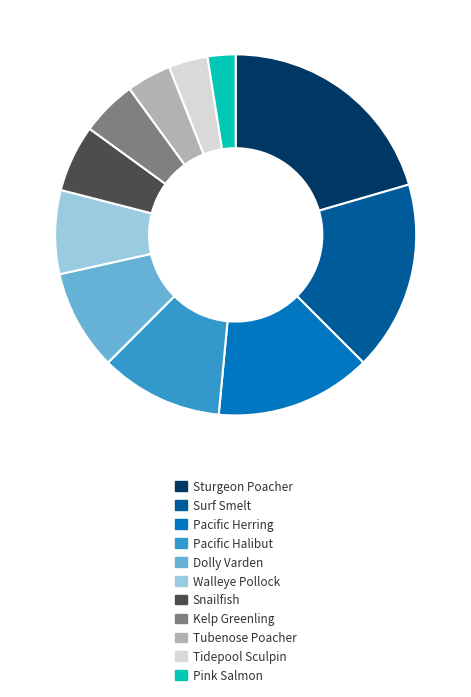

What is the largest slice in the pie chart?

Sturgeon Poacher